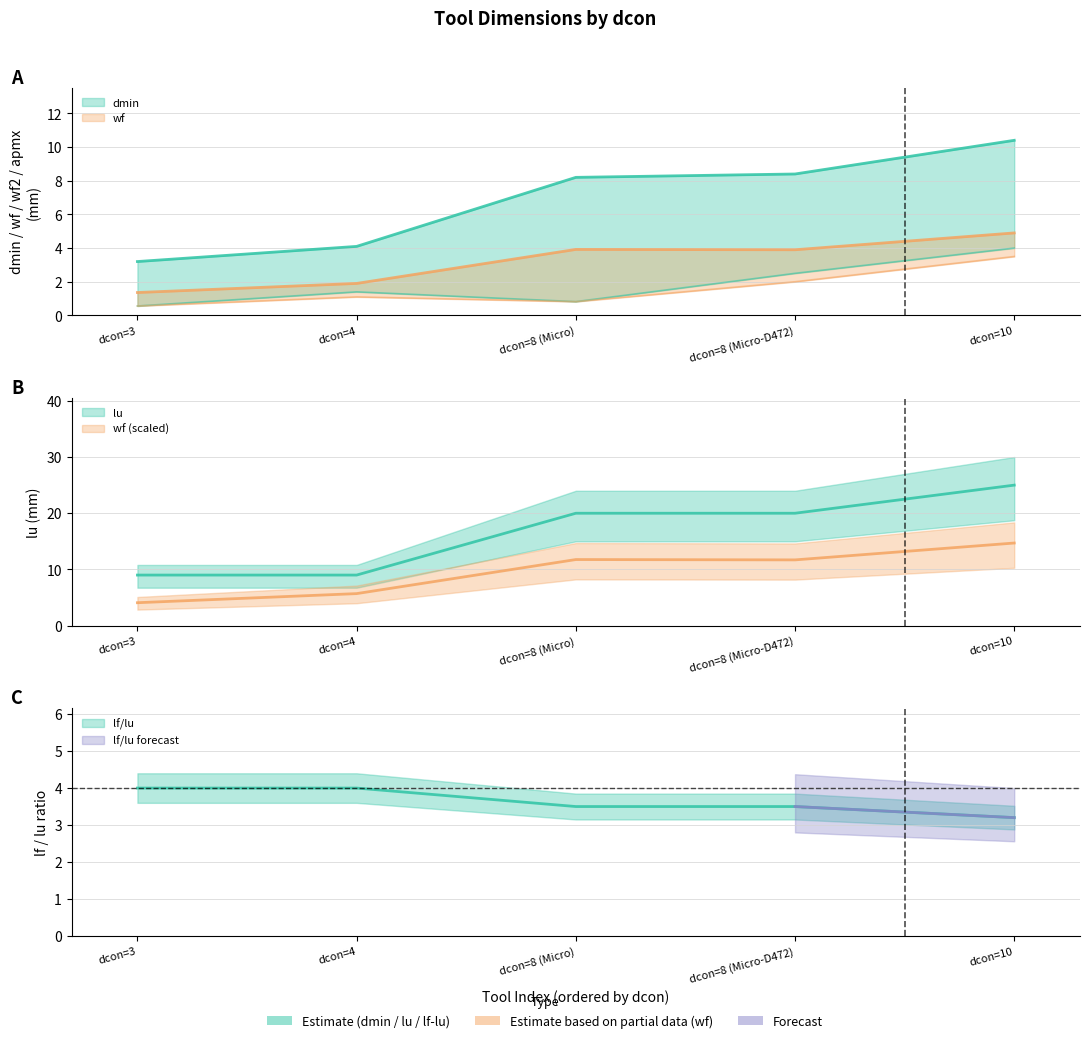

What is the sum of all lu values?

83.0